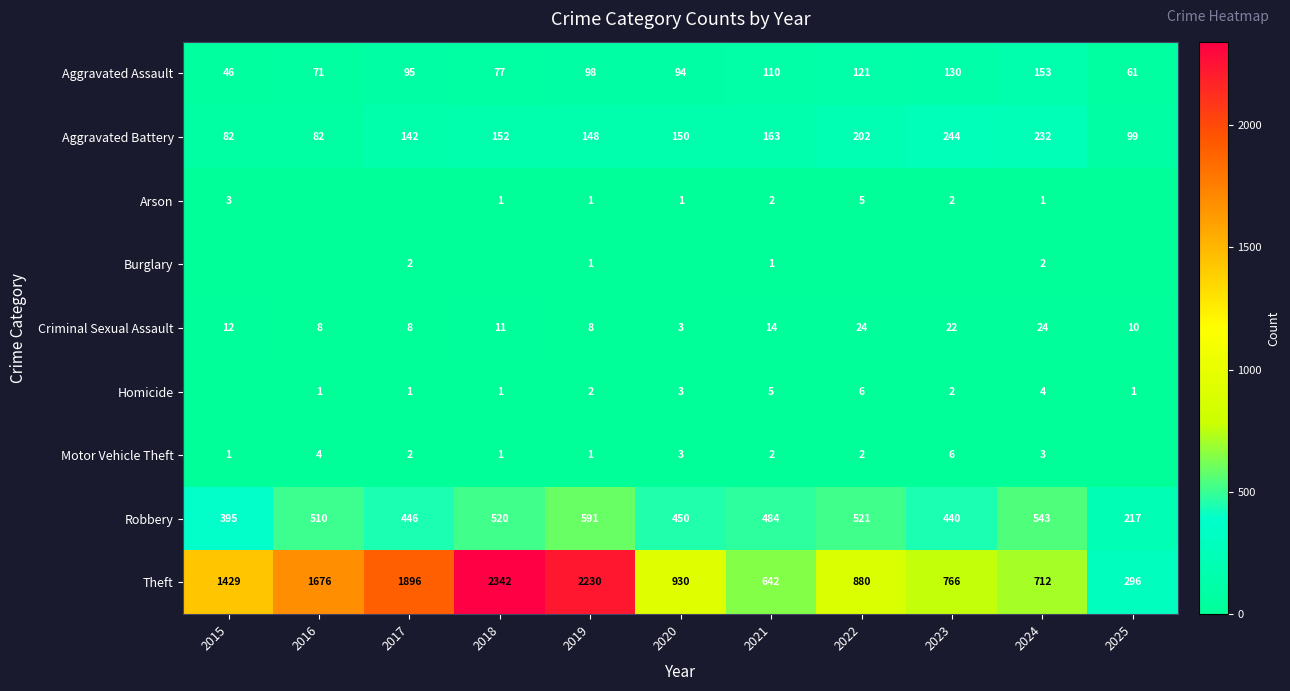

How many data points in Aggravated Battery are less than 150?

5